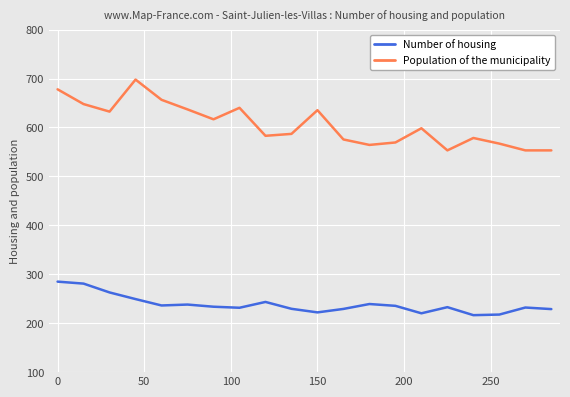

What is the greatest value displayed?

697.9